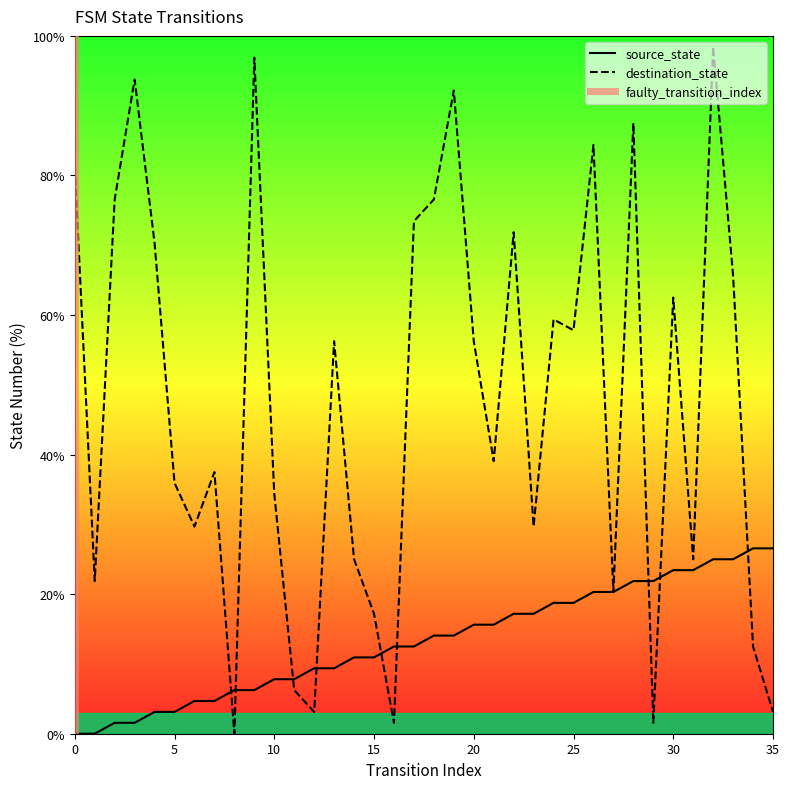

Is it true that destination_state equals 29.7 at 23?

True